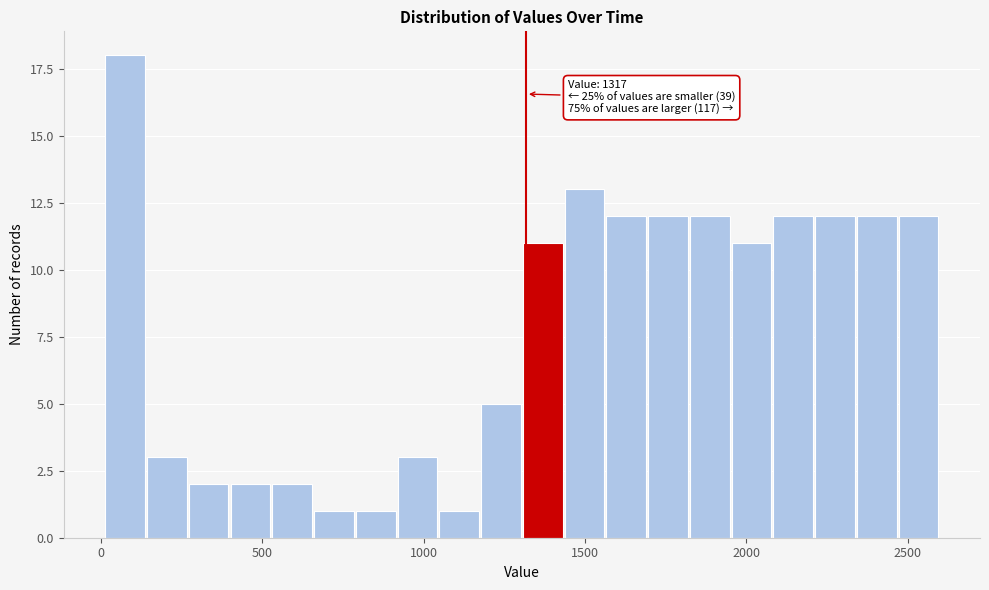

Around what value on the x-axis is the tallest bar? Give the approximate position of its centre, as read against the axis.

50